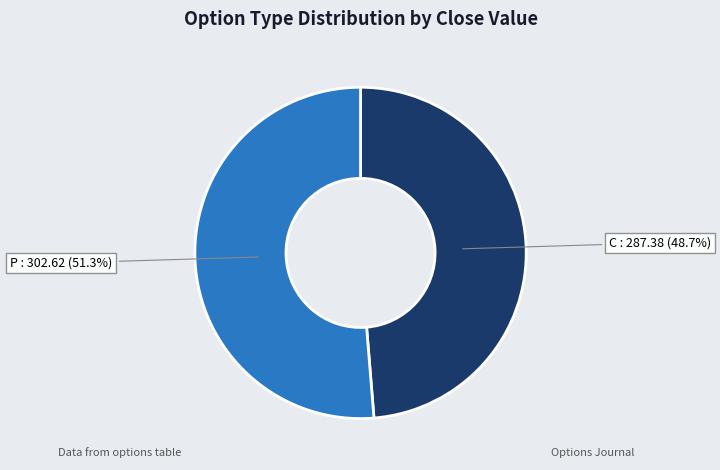

To the nearest percent, what is the difference between the P and C slice percentages?

3%